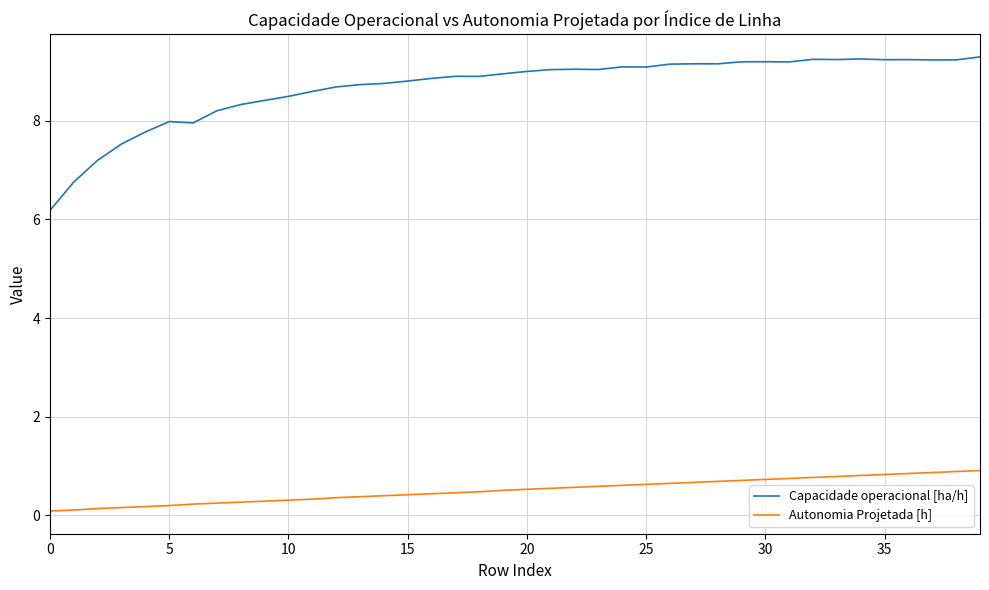

What is the smallest value displayed?

0.1